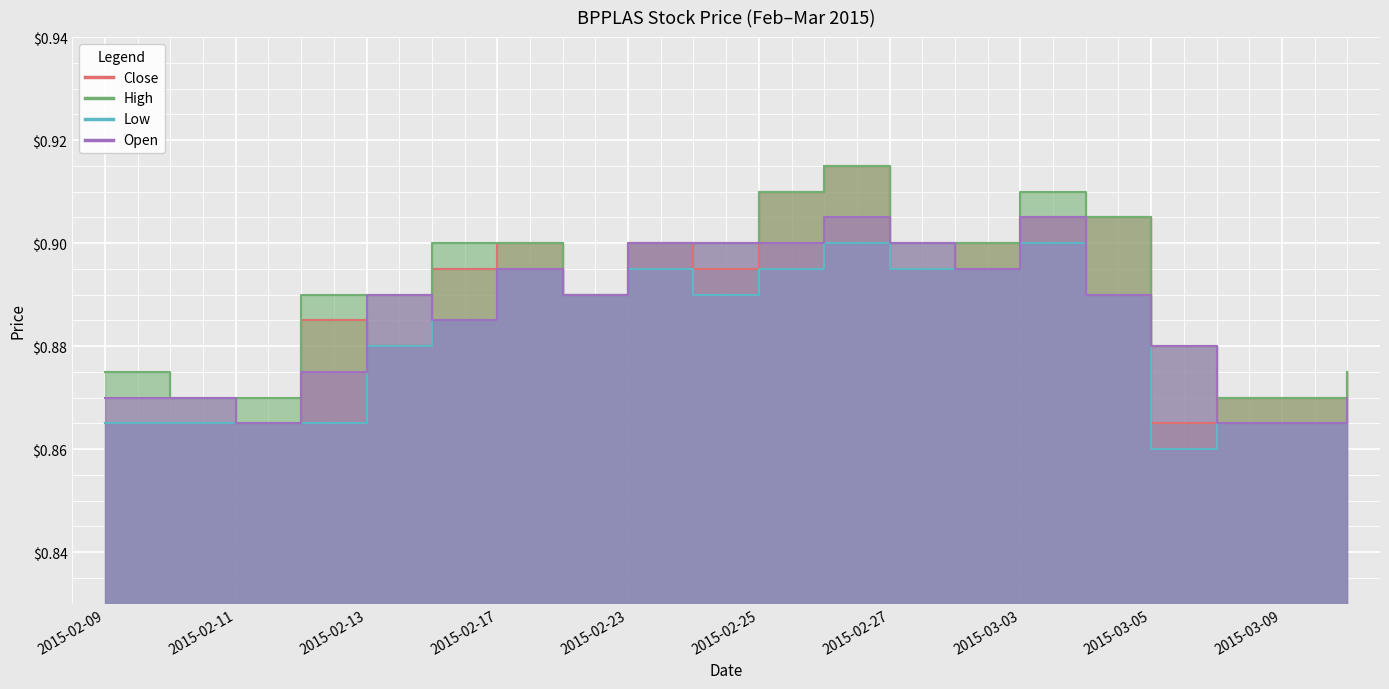

Rank the series at 2015-02-09 from highest to lowest value.

high, open, close, low